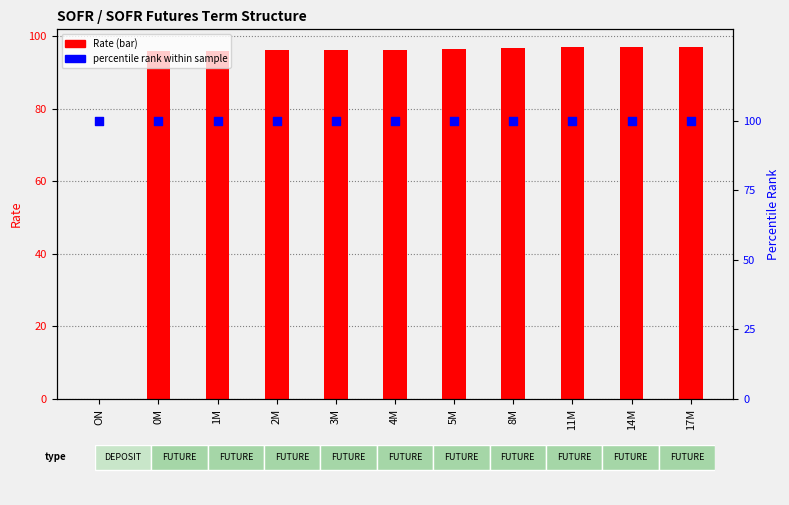

At how many categories does at least one series exceed 2?

11